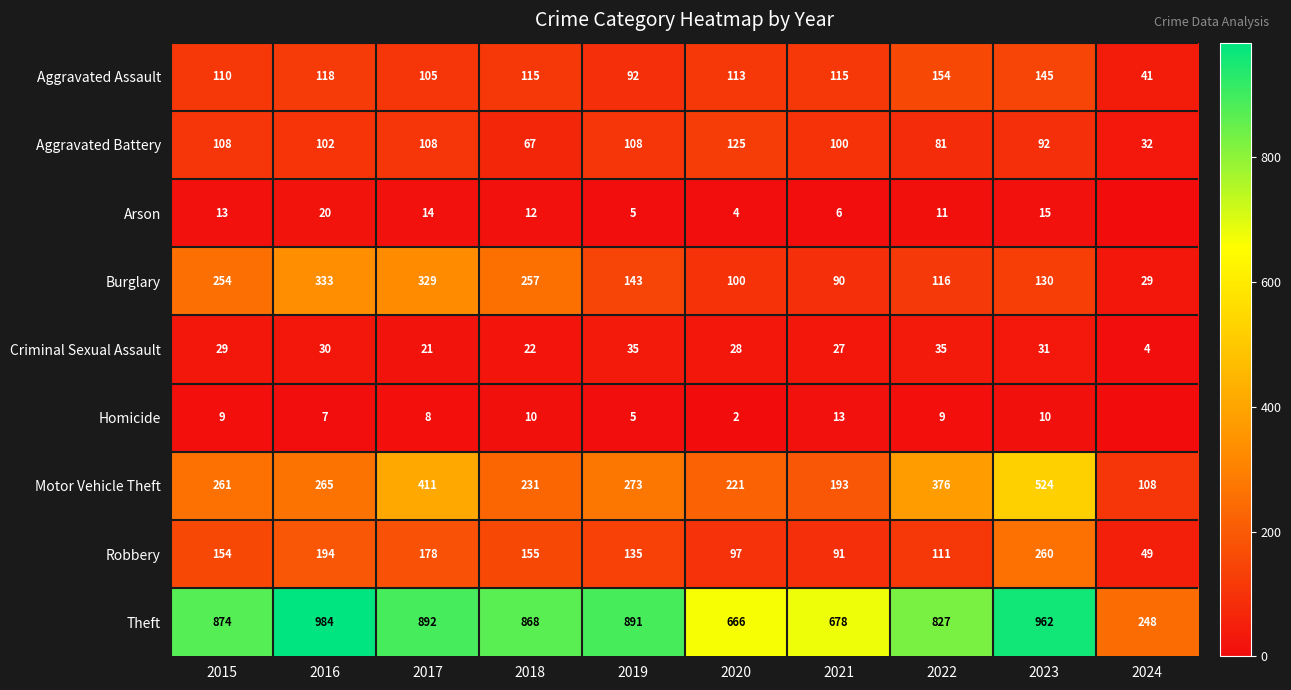

What is the difference between the Homicide values at 2019 and 2017?

3